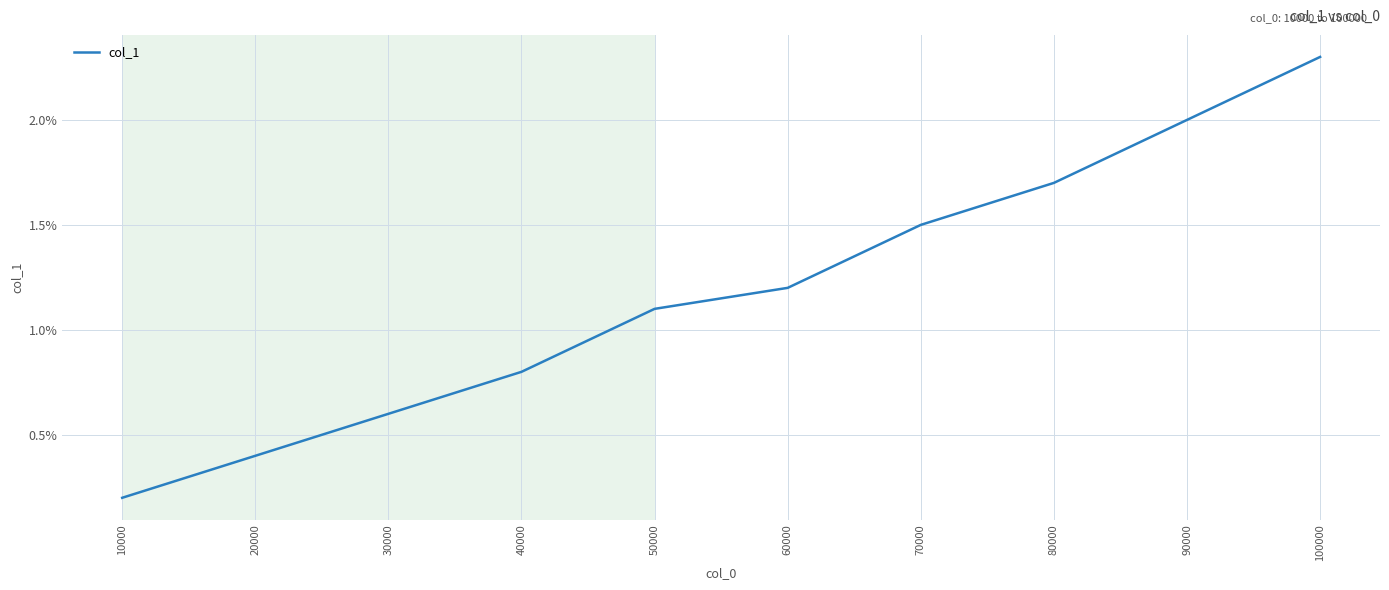

Rank the categories by value from lowest to highest.

10000, 20000, 30000, 40000, 50000, 60000, 70000, 80000, 90000, 100000